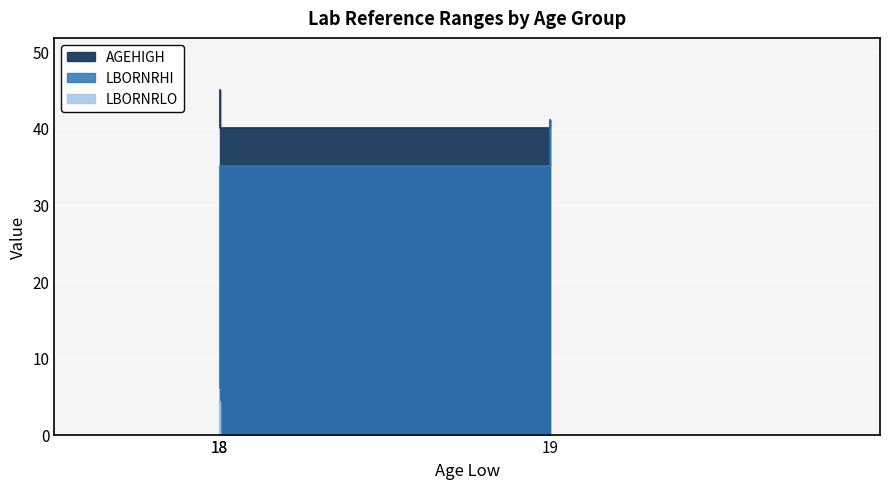

Is it true that LBORNRHI equals 2.0 at 18?

False